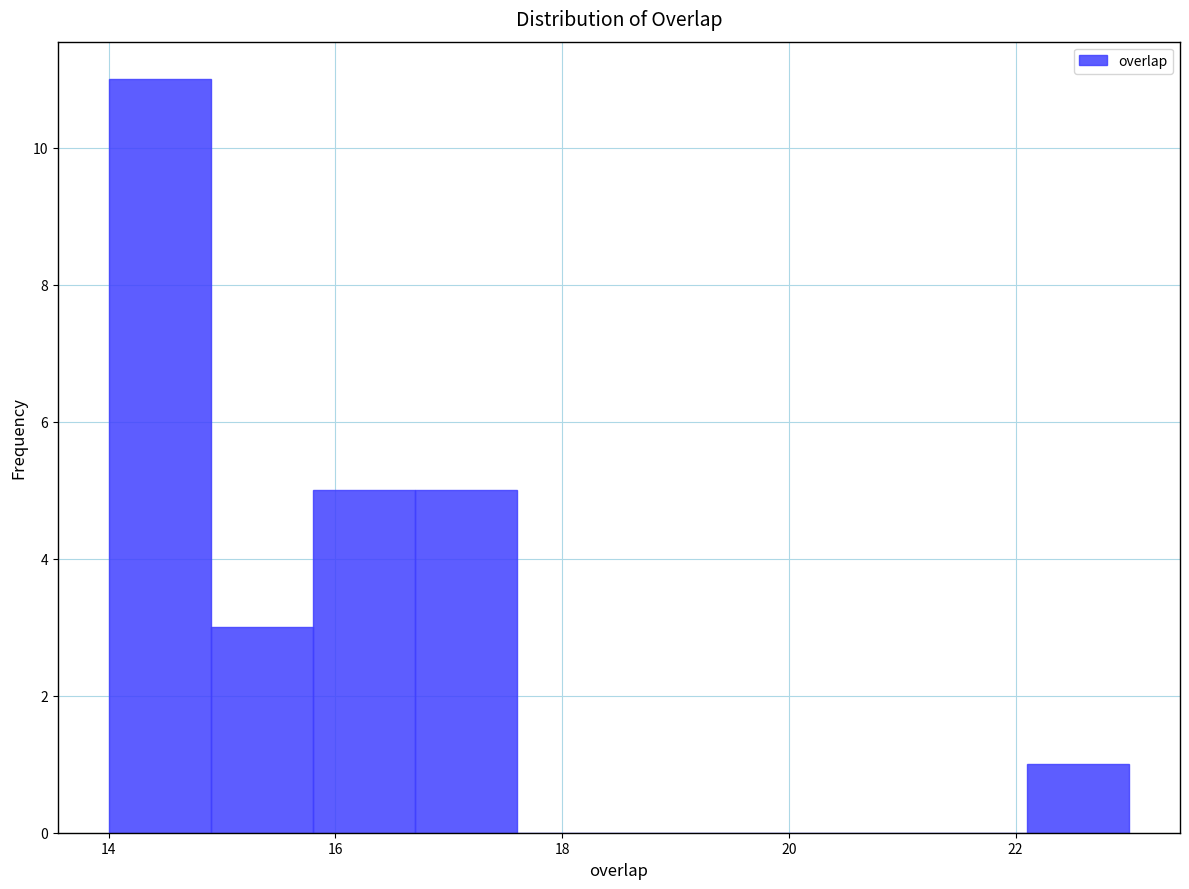

What is the height of the bar covering 14.0 to 14.9 on the x-axis? Neither the bar edges nor the heights are printed on the chart, so give them approximately, as read against the axes.

11